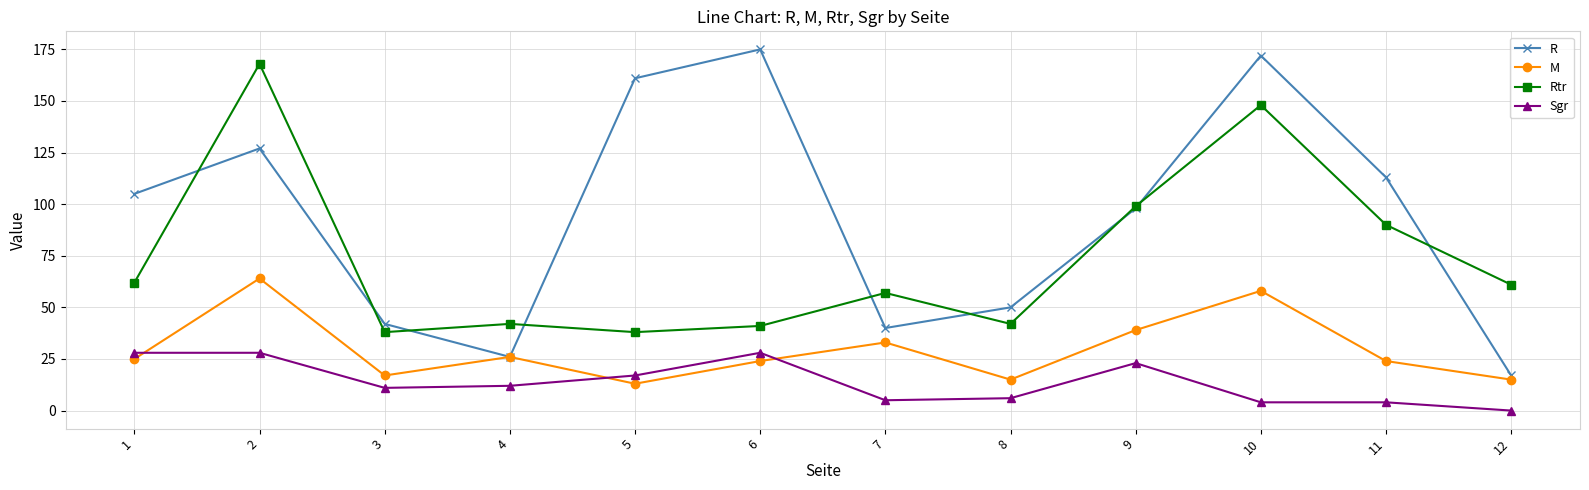

True or false: M has more than 0 interior local peaks.

True